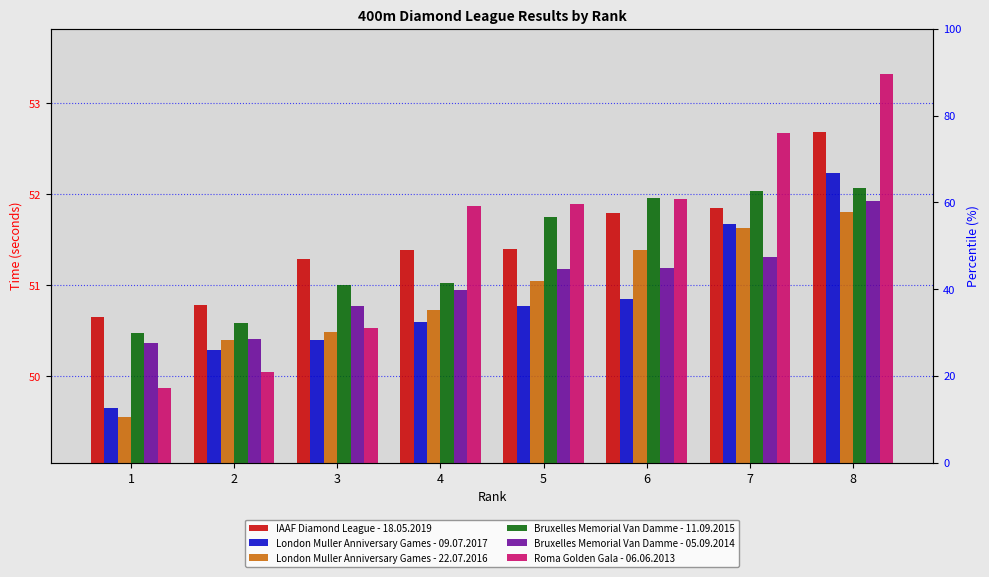

At which label does London Muller Anniversary Games - 22.07.2016 reach its peak?

8